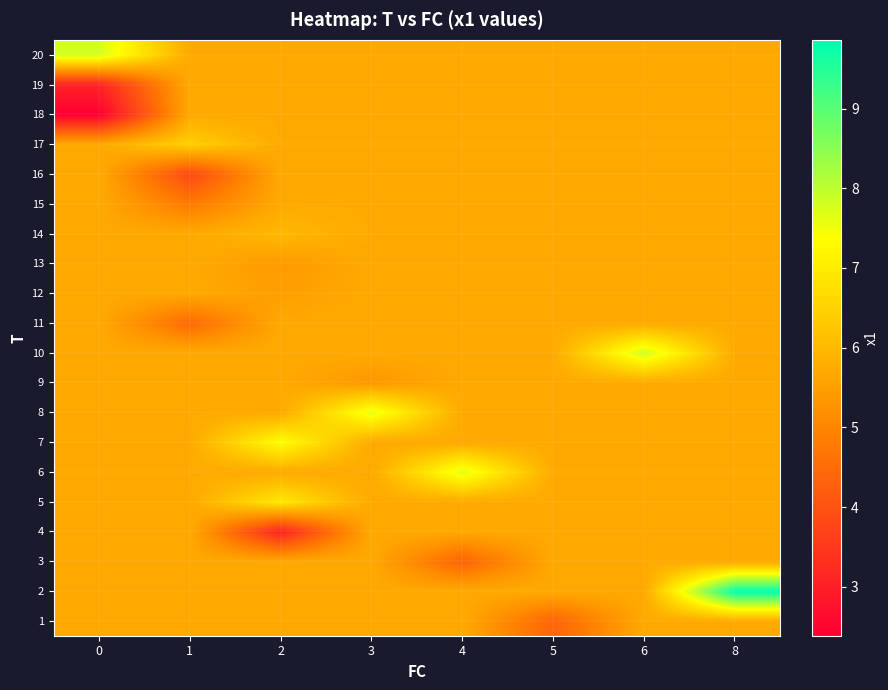

At which category is the sum across all series the highest?

8